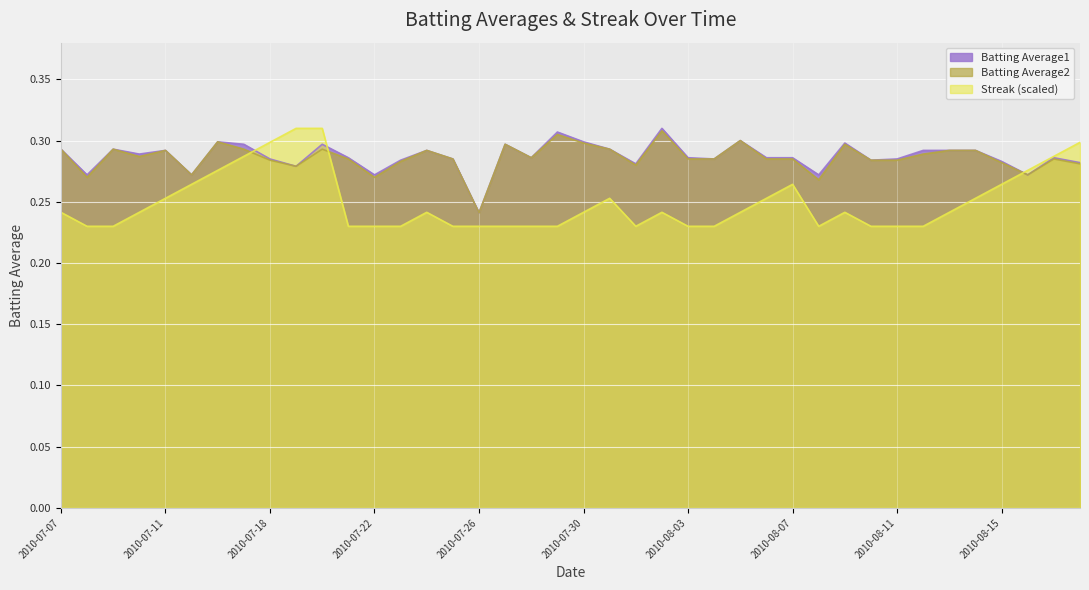

What is the approximate value of Batting Average1 at 2010-08-09?

0.3